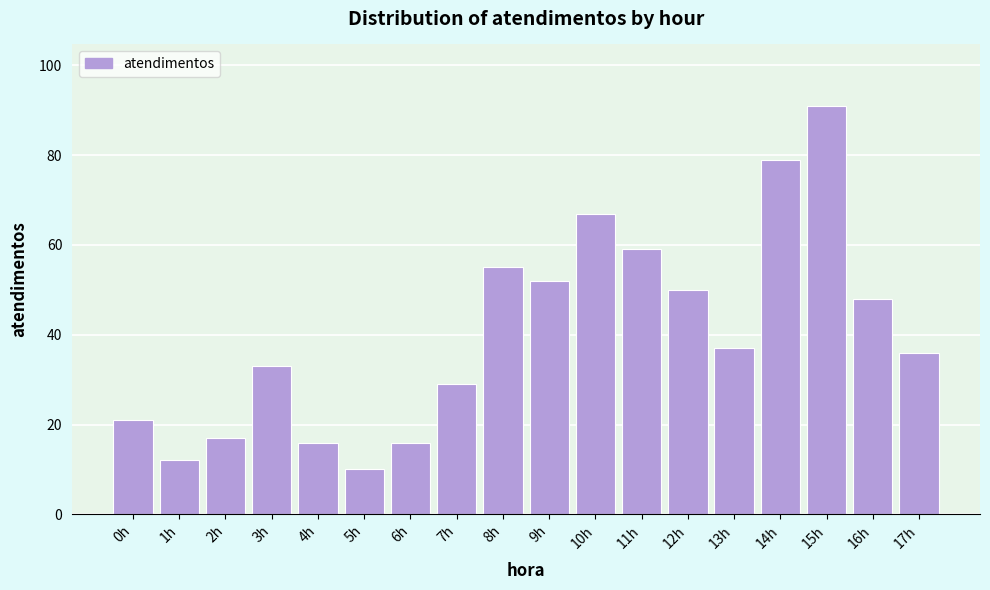

Reading left to right, extract all data points from this chart.

0h=21	1h=12	2h=17	3h=33	4h=16	5h=10	6h=16	7h=29	8h=55	9h=52	10h=67	11h=59	12h=50	13h=37	14h=79	15h=91	16h=48	17h=36